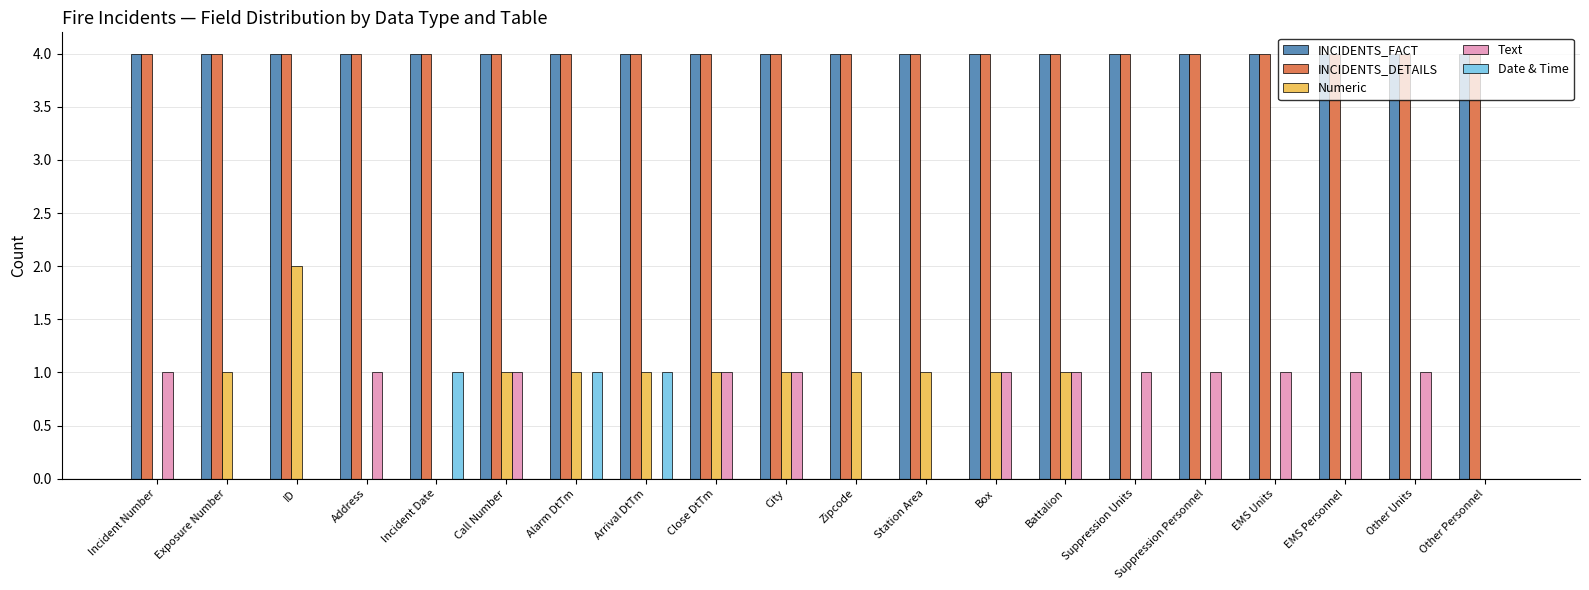

What is the sum of the INCIDENTS_FACT values at ID and Suppression Personnel?

8